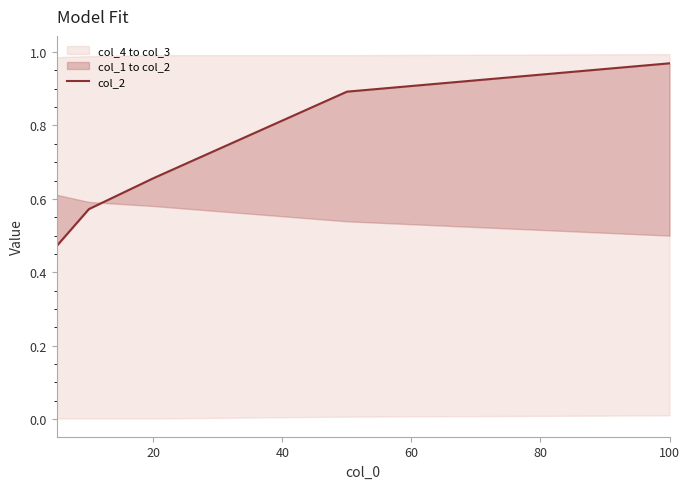

What is the value of the 3rd point from the left?

0.7